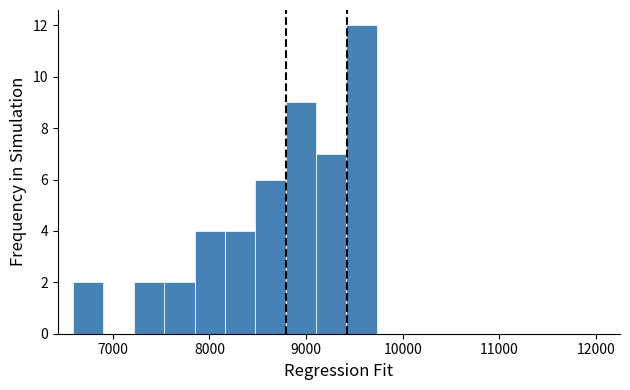

Around what value on the x-axis is the tallest bar? Give the approximate position of its centre, as read against the axis.

9600